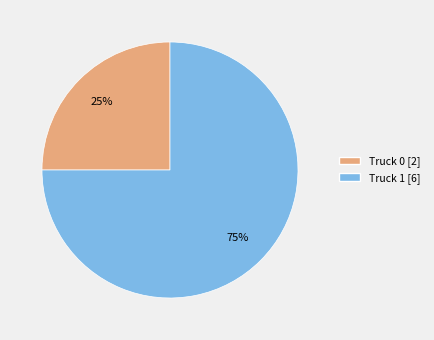

Is it true that Truck 1 is 66% of the pie?

False